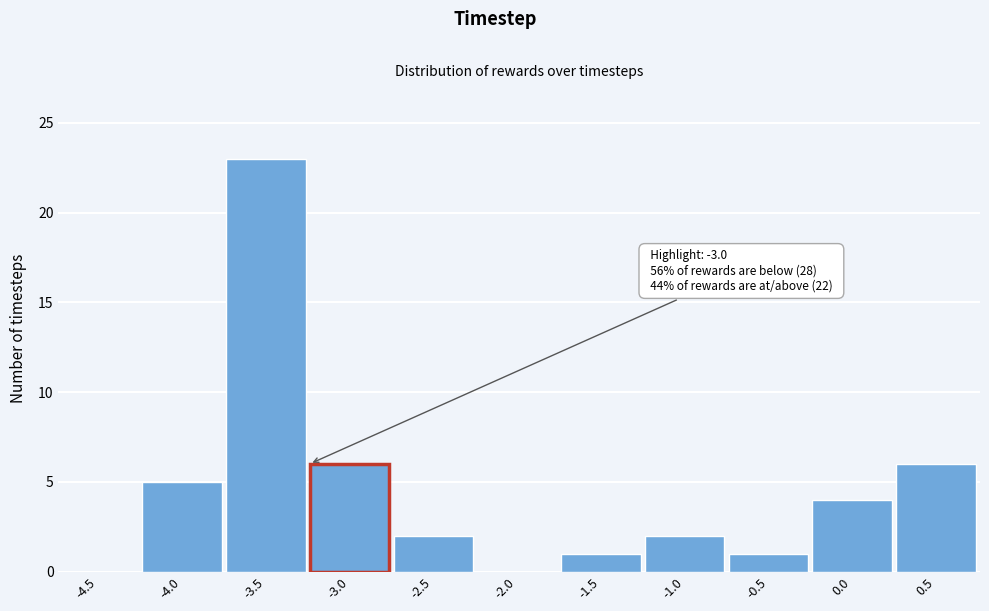

Reading left to right, extract all data points from this chart.

-4.5=0	-4.0=5	-3.5=23	-3.0=6	-2.5=2	-2.0=0	-1.5=1	-1.0=2	-0.5=1	0.0=4	0.5=6